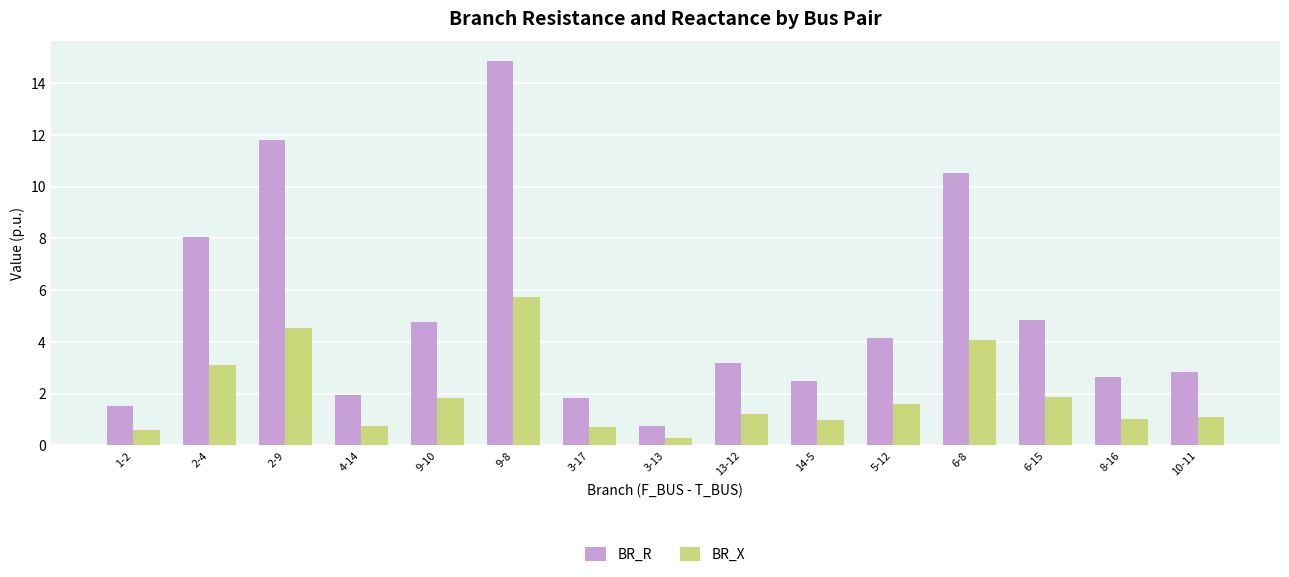

What is the difference between the highest and lowest values at 9-10?

2.9